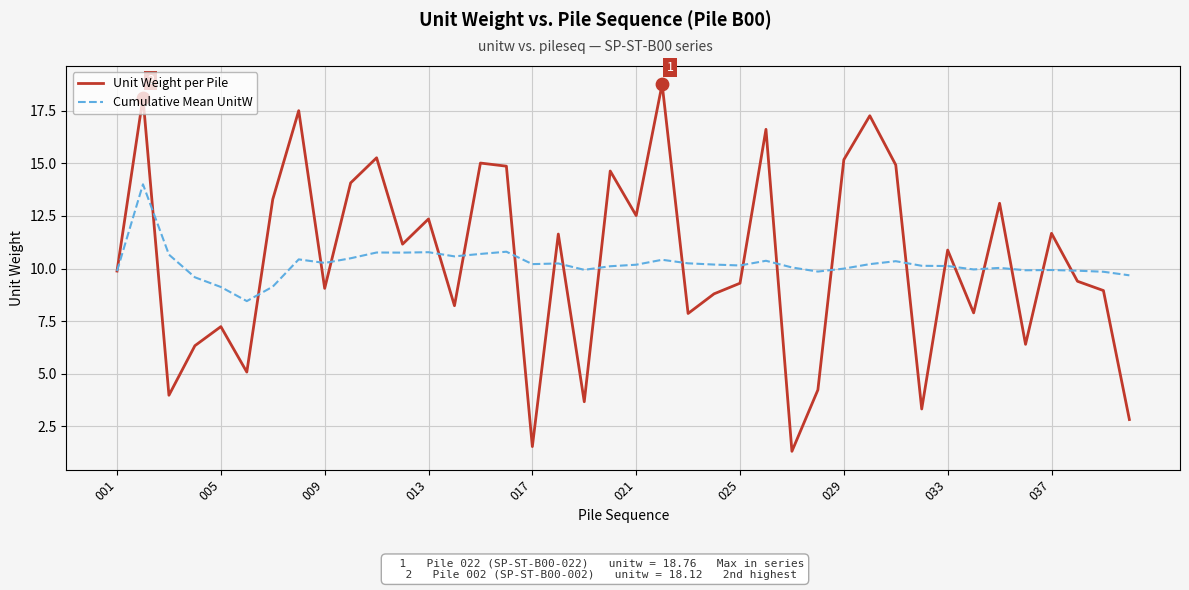

What is the lowest value of the Cumulative Mean UnitW series?

8.5